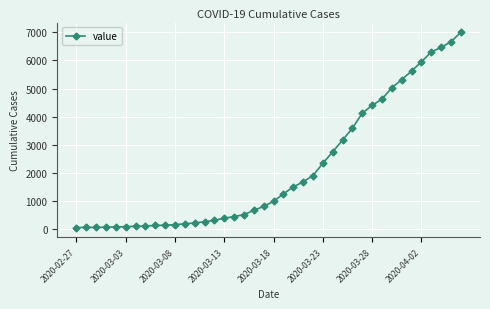

How many values are below 993?

20